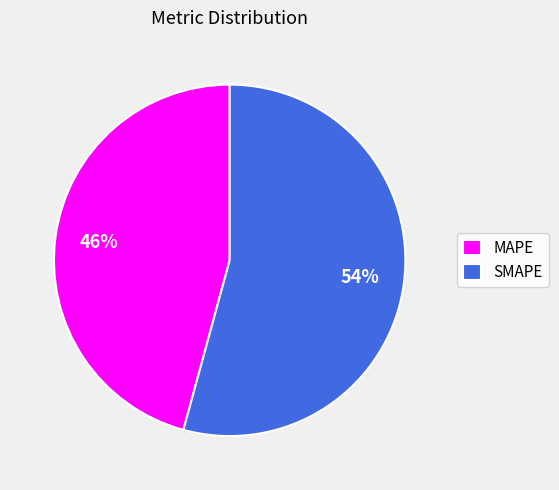

True or false: MAPE accounts for 46% of the total.

True